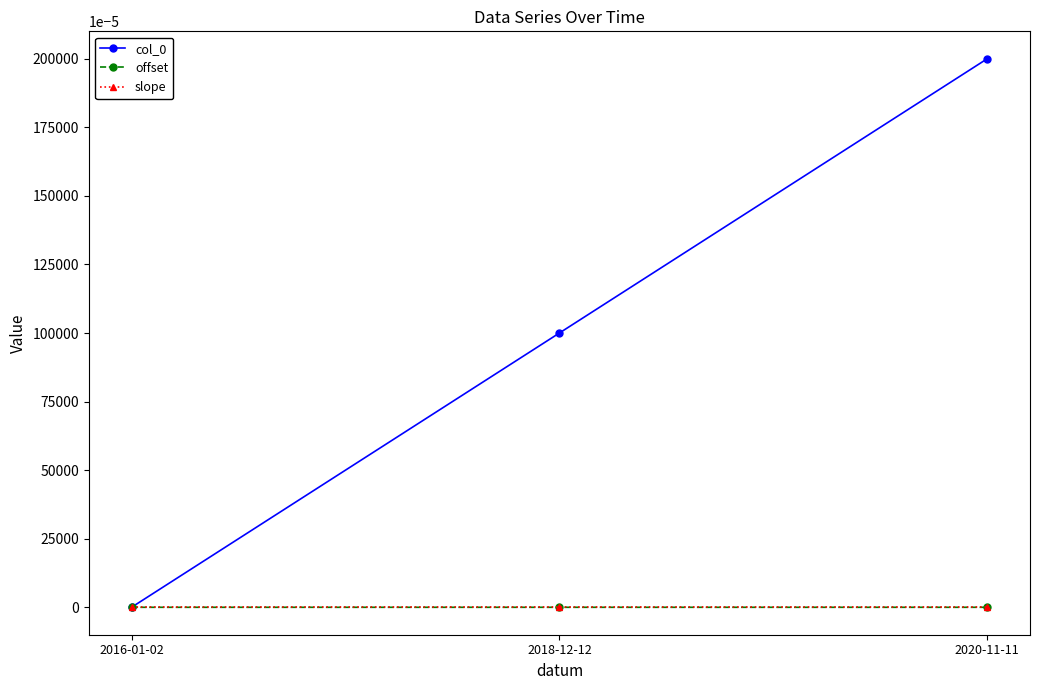

How many lines are shown in the chart?

3